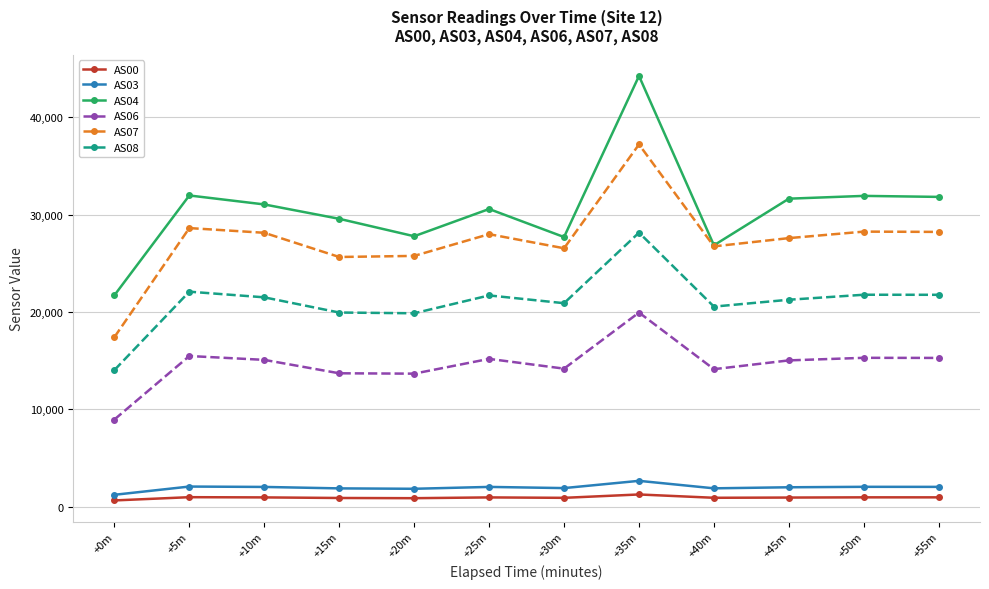

What is the maximum value shown in the chart?

44252